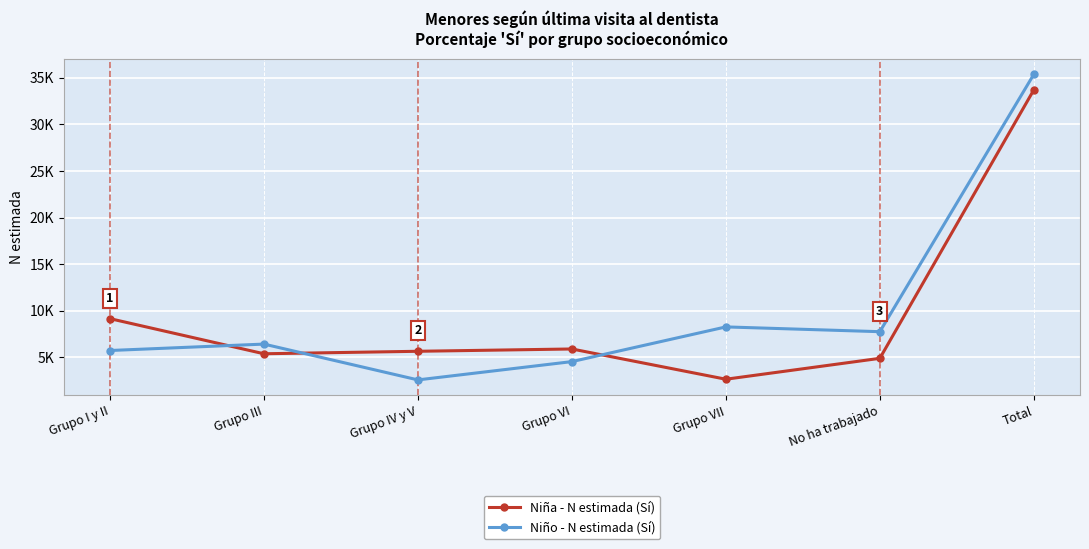

The value of Niña - N estimada (Sí) at Grupo VI is 8108. True or false?

False